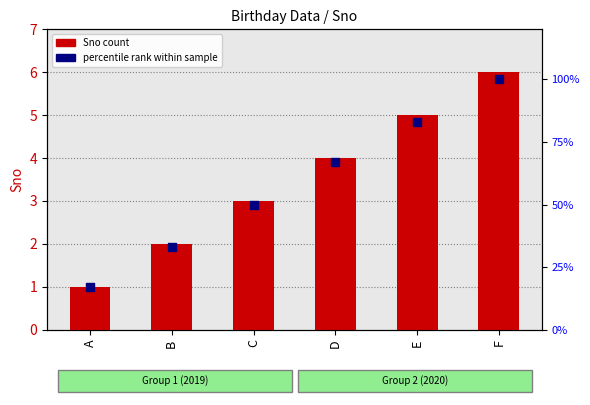

At how many categories does at least one series exceed 48?

4